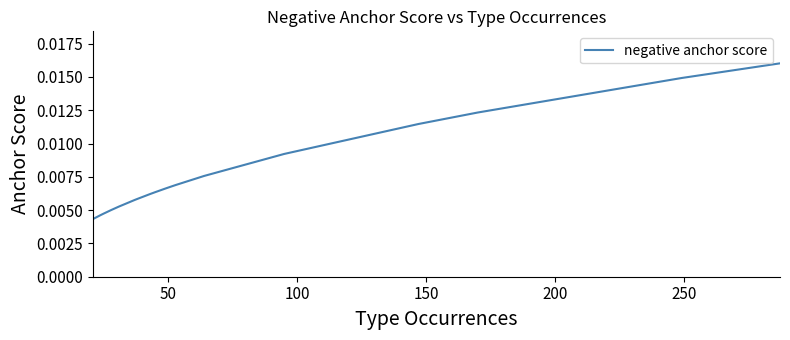

True or false: the data has more than 0 interior local peaks.

False